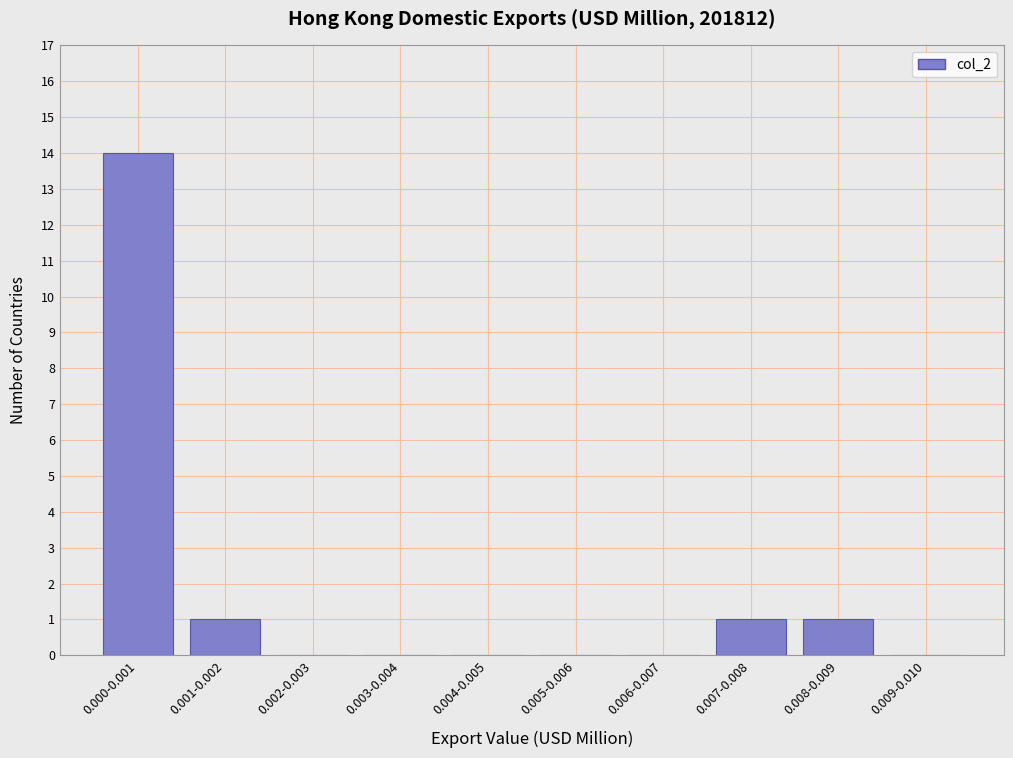

Reading left to right, list all the values displayed in this chart.

0.000-0.001=14	0.001-0.002=1	0.002-0.003=0	0.003-0.004=0	0.004-0.005=0	0.005-0.006=0	0.006-0.007=0	0.007-0.008=1	0.008-0.009=1	0.009-0.010=0